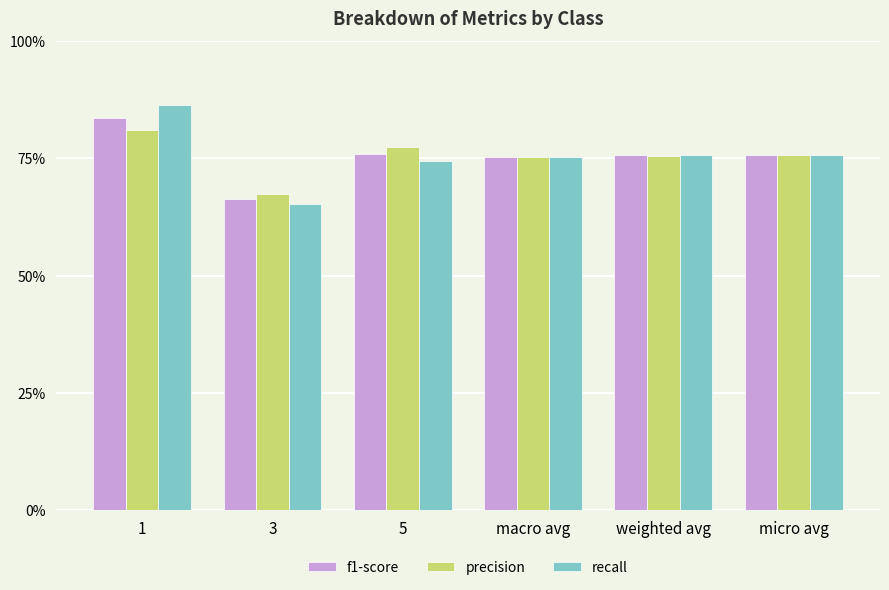

Which category has the lowest value in the recall series?

3